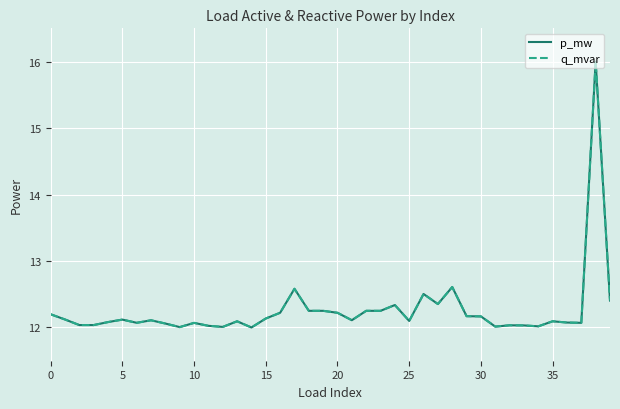

Does the chart have visible grid lines?

Yes